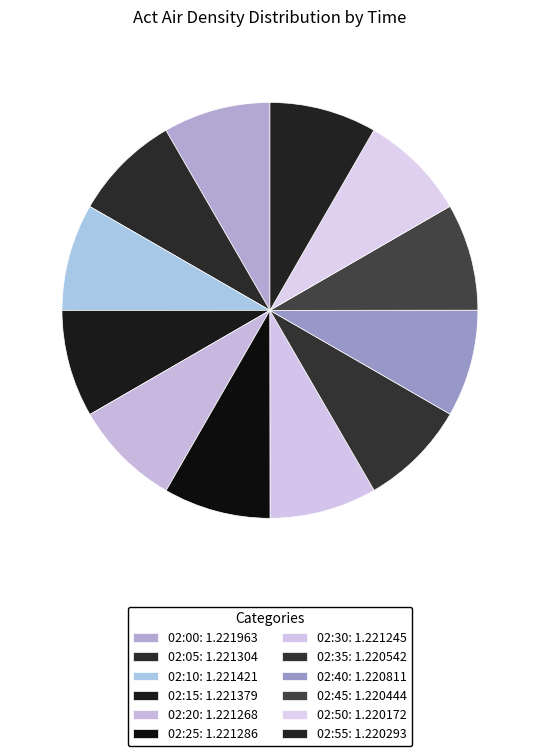

The 02:10 slice represents 8% of the pie. True or false?

True